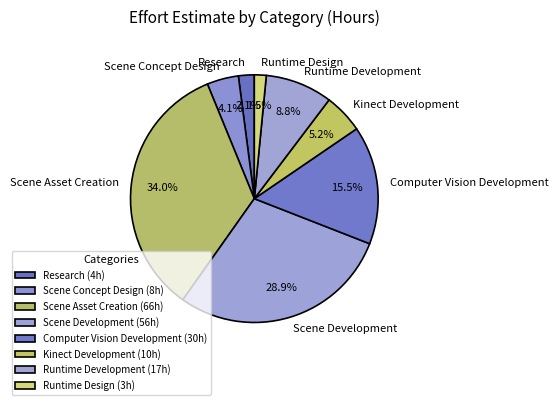

How much of the chart is everything except Kinect Development?

94.8%